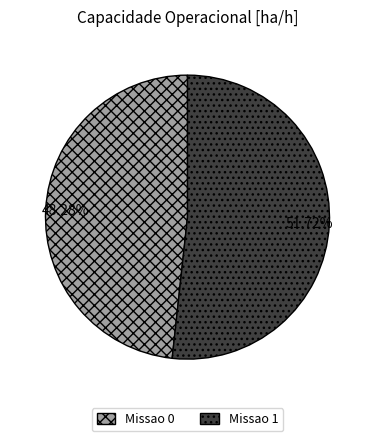

Rank the categories by value from lowest to highest.

Missao 0, Missao 1